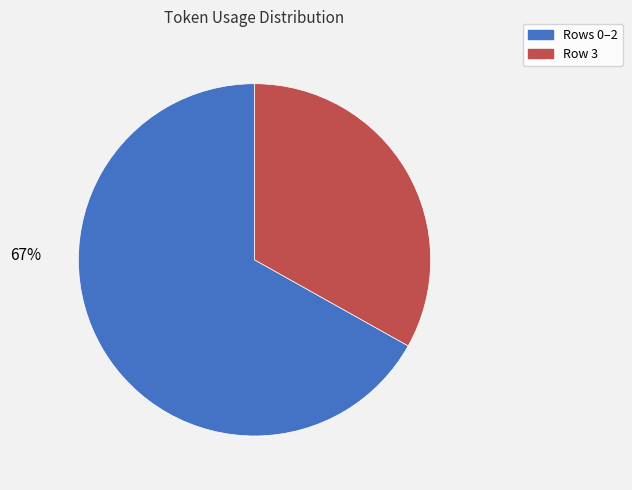

To the nearest percent, what is the average slice percentage?

50%